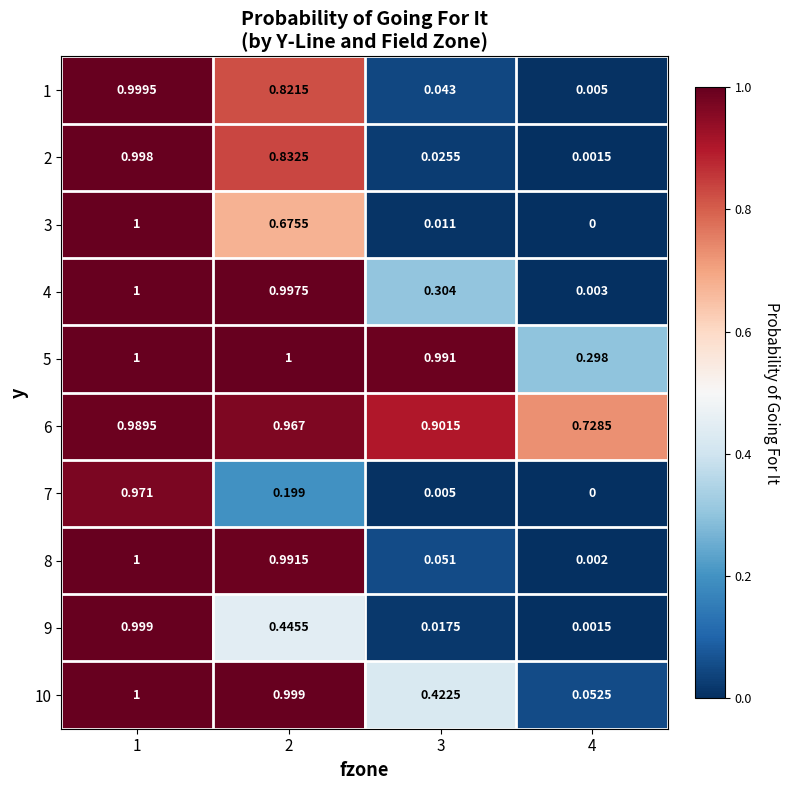

Is the value of 8 at 1 greater than the value of 3 at 3?

Yes